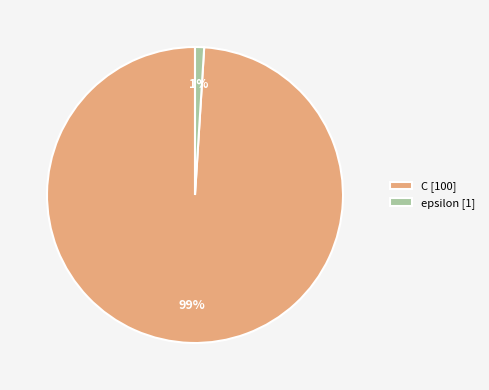

What is the majority slice?

C